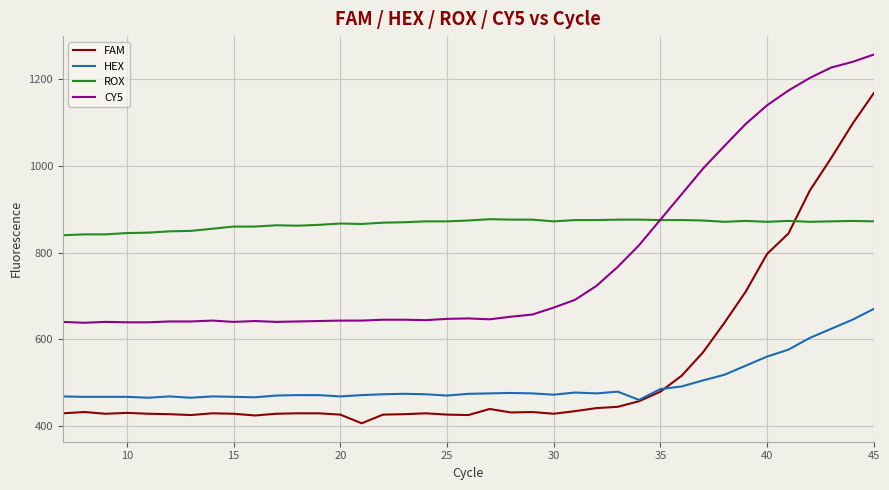

True or false: ROX and FAM cross at least once.

True